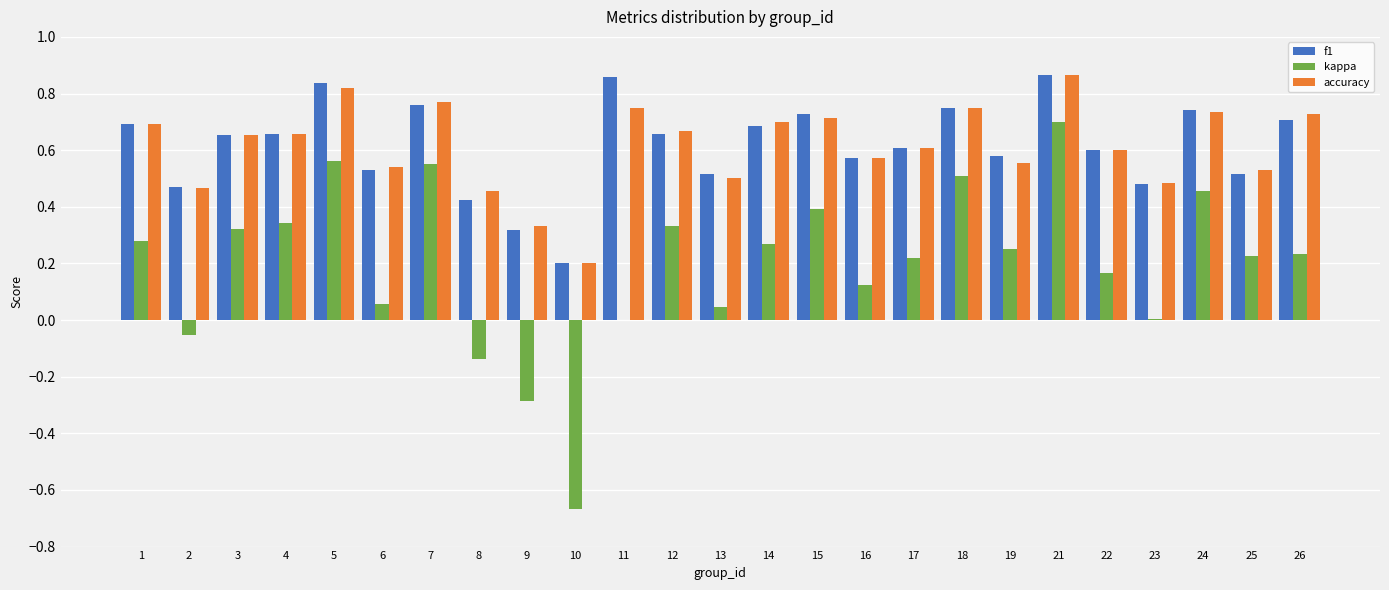

The f1 series shows 0.6 at 17. True or false?

True